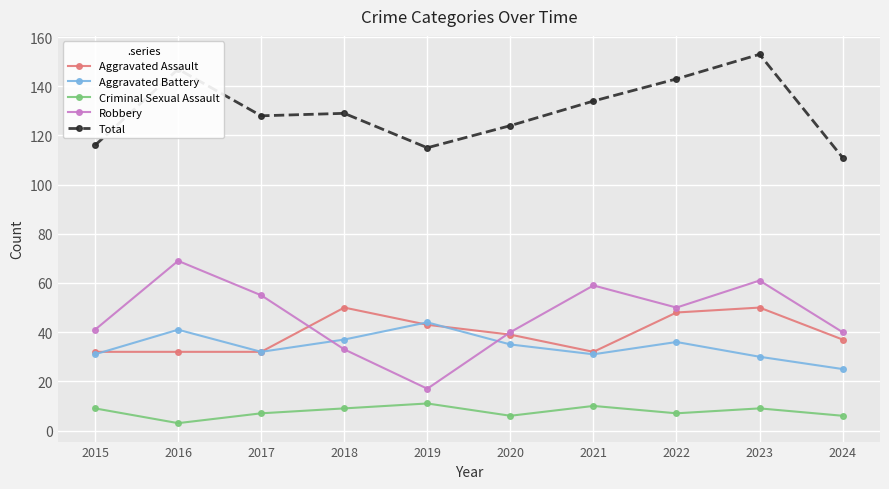

Is it true that Aggravated Battery equals 66 at 2018?

False